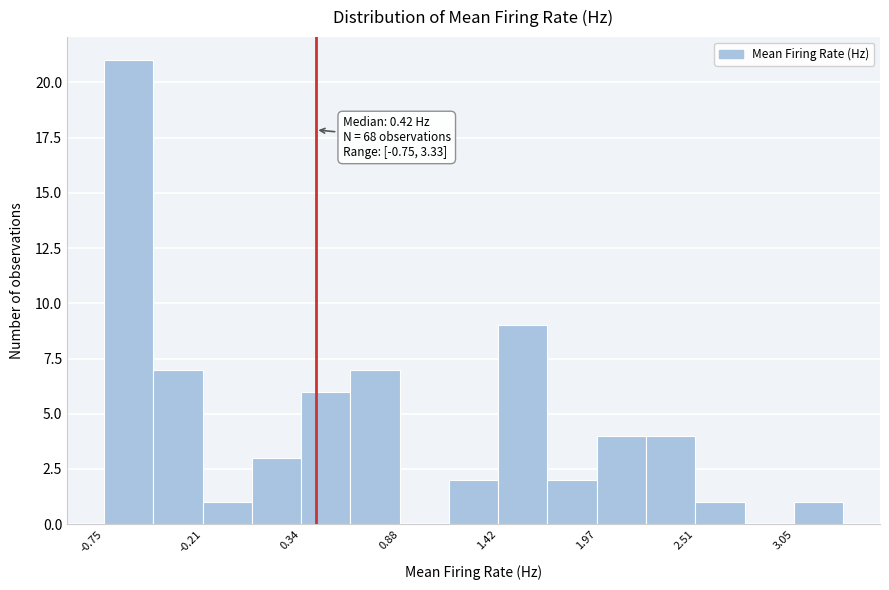

Read against the x-axis, roughly where is the centre of the tallest bar?

-0.6